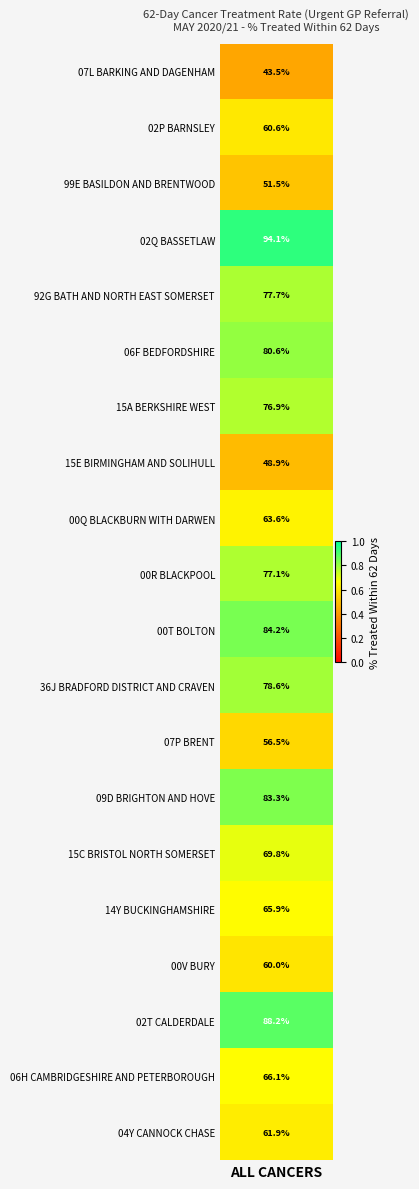

Reading left to right, what are all the values shown in this chart?

0.4	0.6	0.5	0.9	0.8	0.8	0.8	0.5	0.6	0.8	0.8	0.8	0.6	0.8	0.7	0.7	0.6	0.9	0.7	0.6